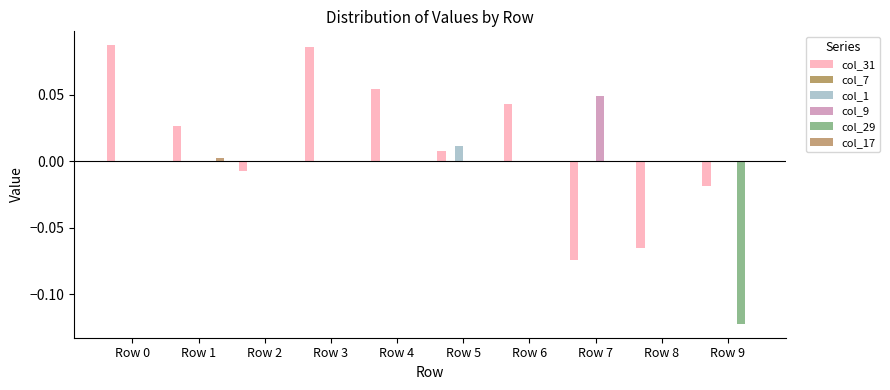

True or false: col_31 has a value of 0.0 at Row 6.

False